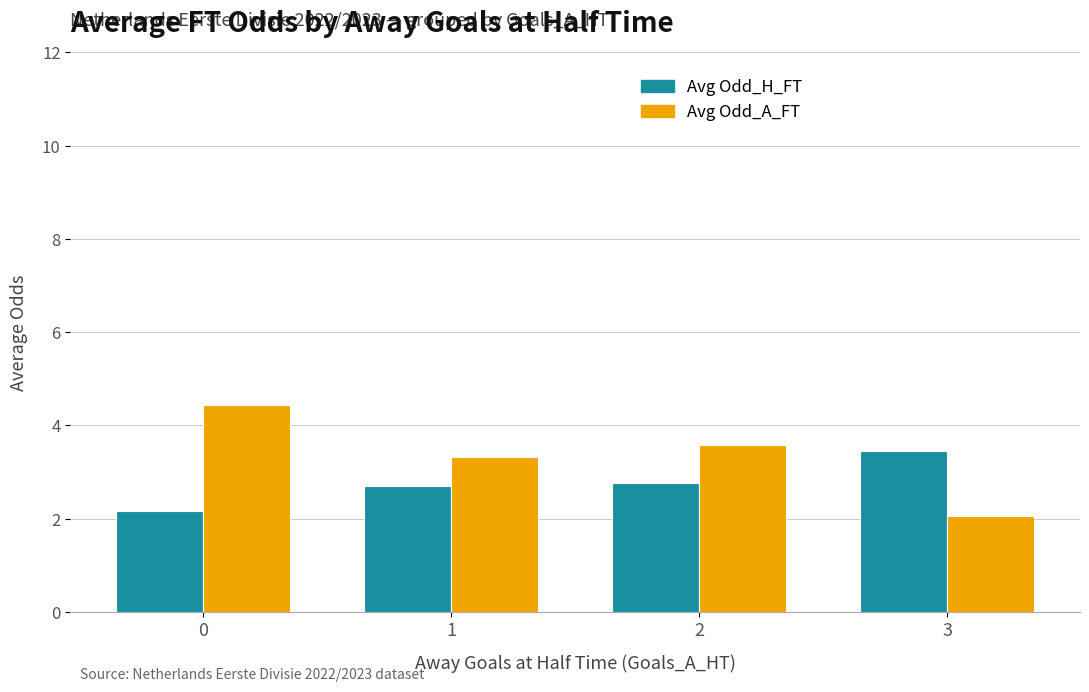

What is the average value of the Avg Odd_A_FT series?

3.3